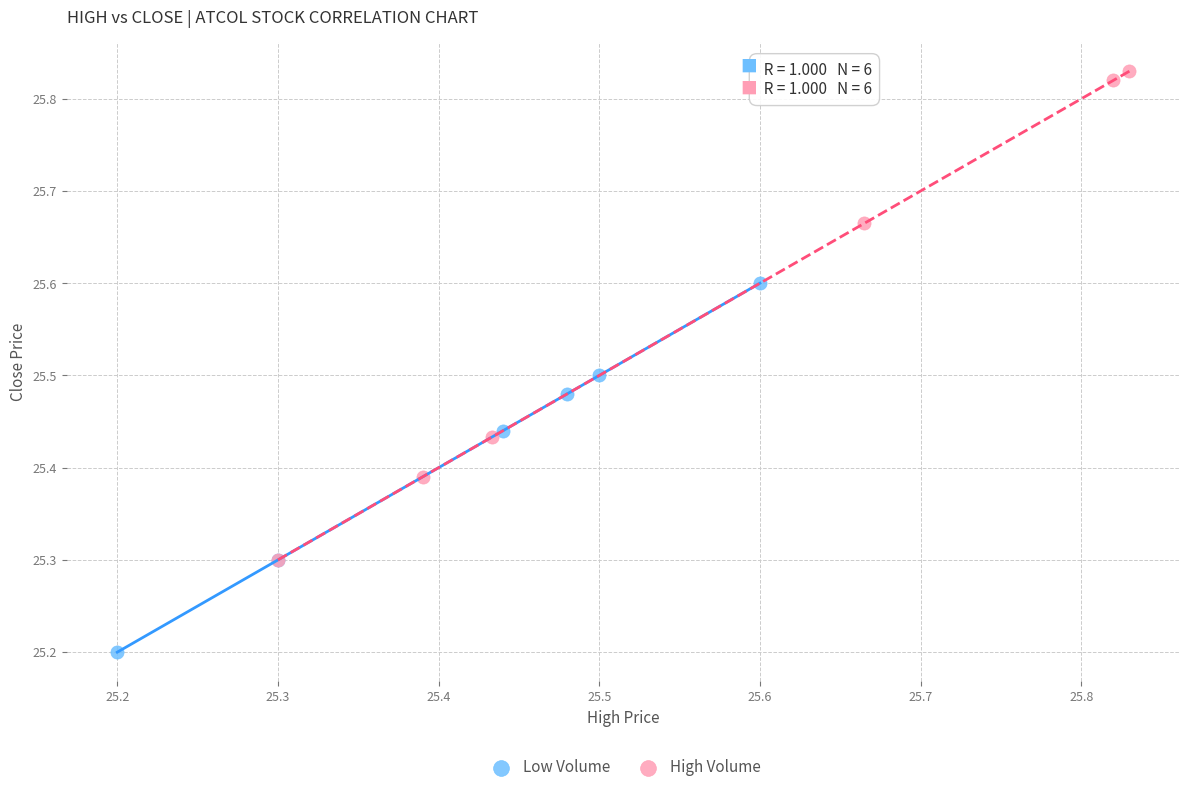

Which series reaches the minimum Y coordinate?

Low Volume